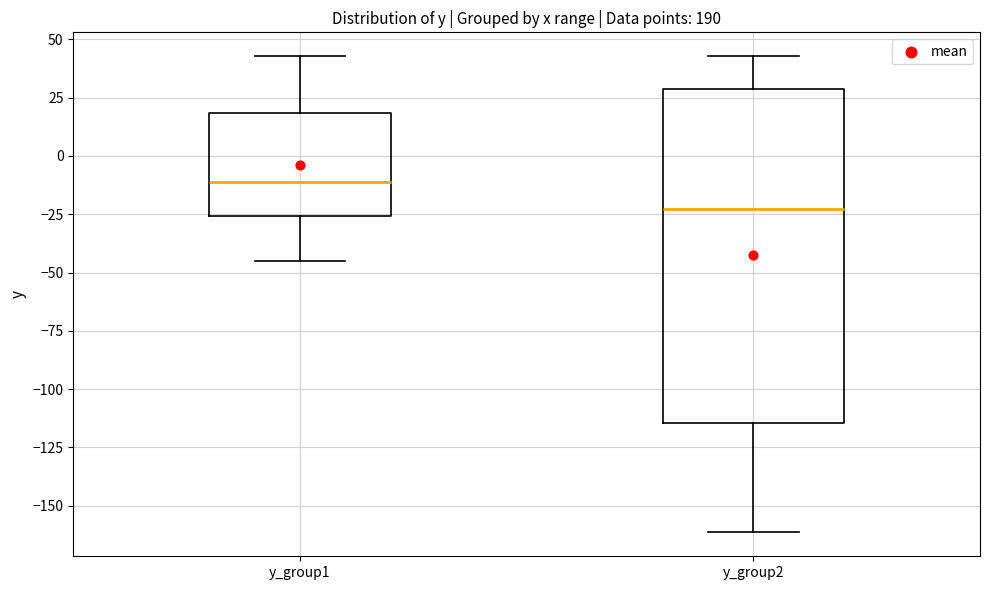

Where does the median line of the box for y_group2 sit on the y-axis? The values are not printed on the chart, so give them approximately, as read against the axis.

-25